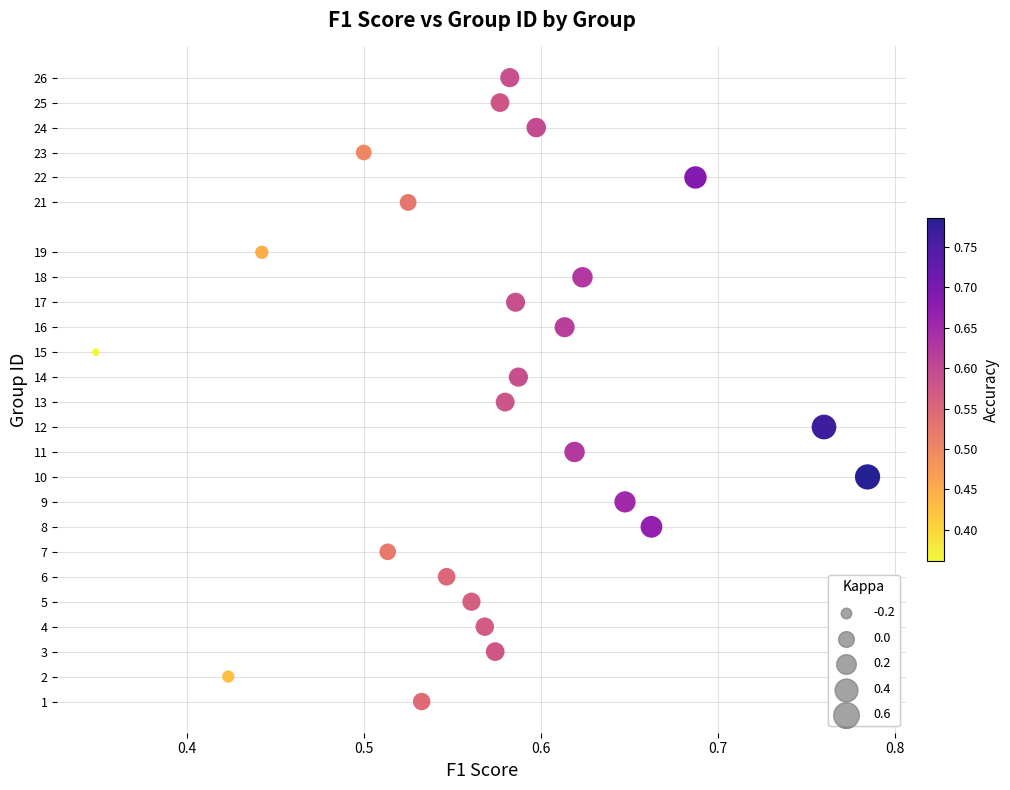

What is the range of Y values (max minus min)?

25